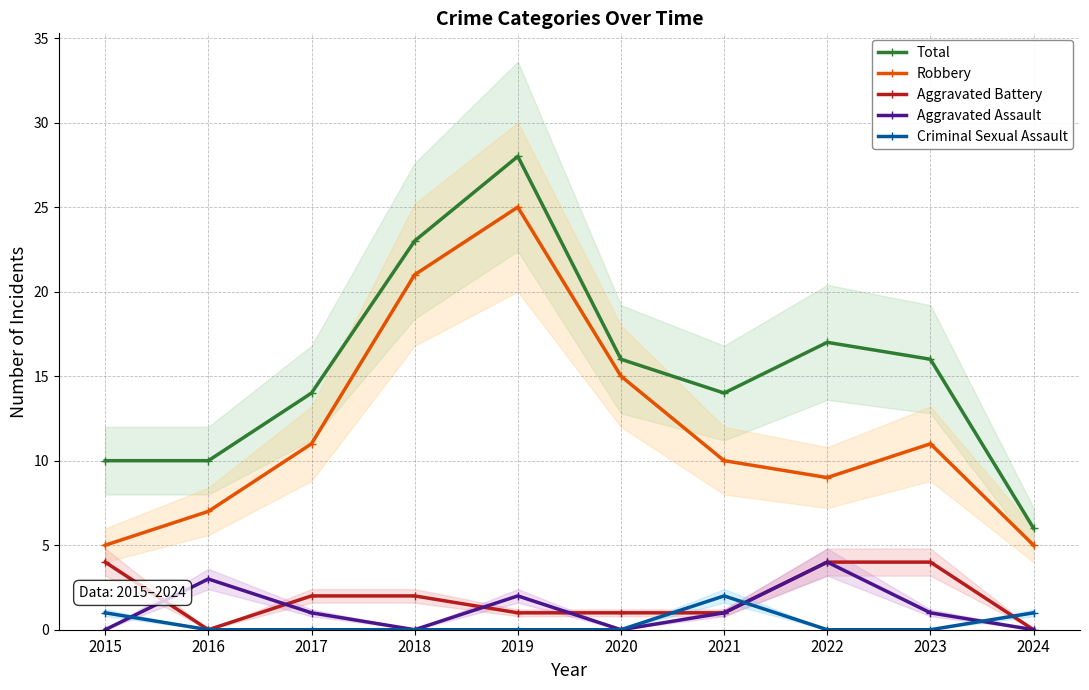

What is the lowest value of the Robbery series?

5